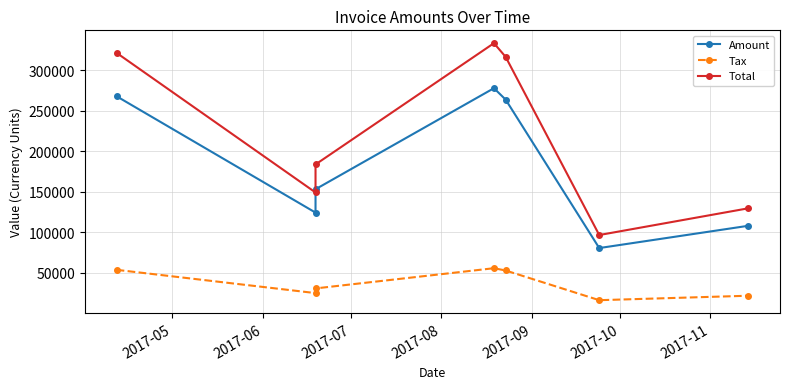

True or false: Amount has a value of 188786.5 at 2017-06.

False